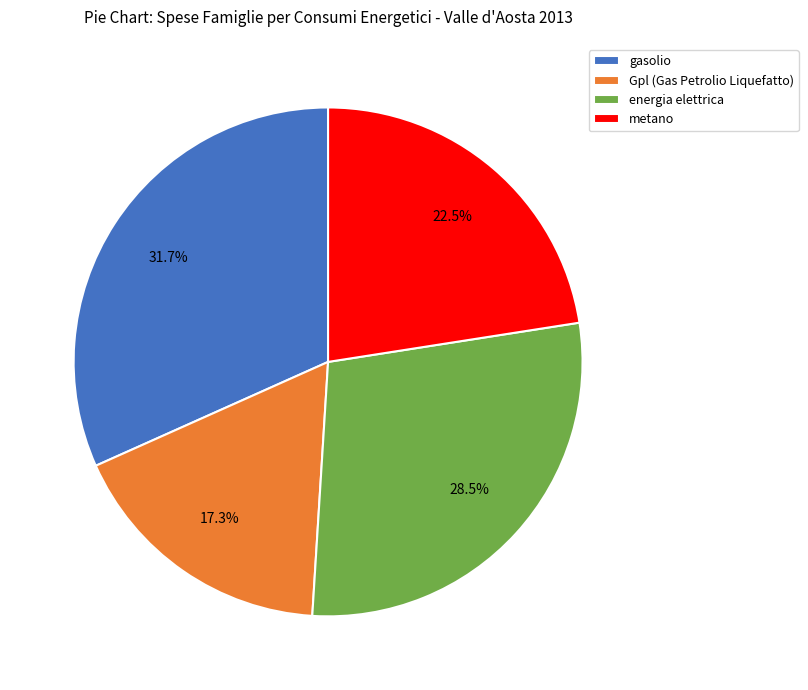

To the nearest percent, what percentage of the pie is gasolio?

32%